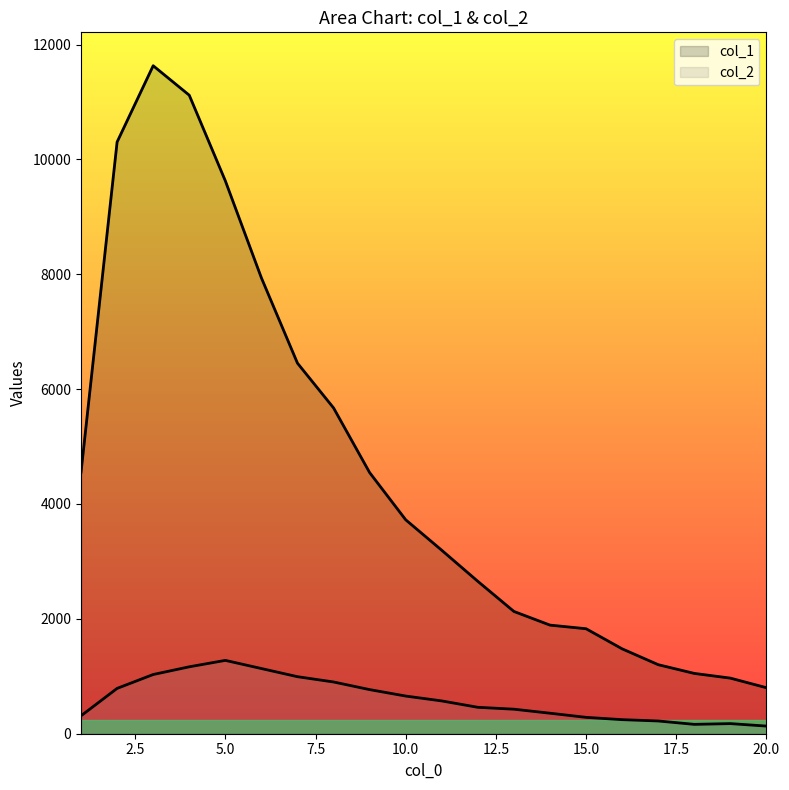

Does the chart display data point markers on the line(s)?

No